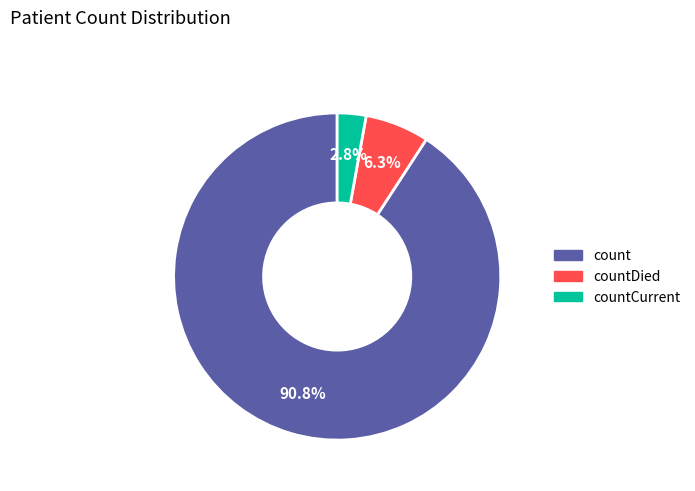

Is there any slice that represents more than half of the pie?

Yes